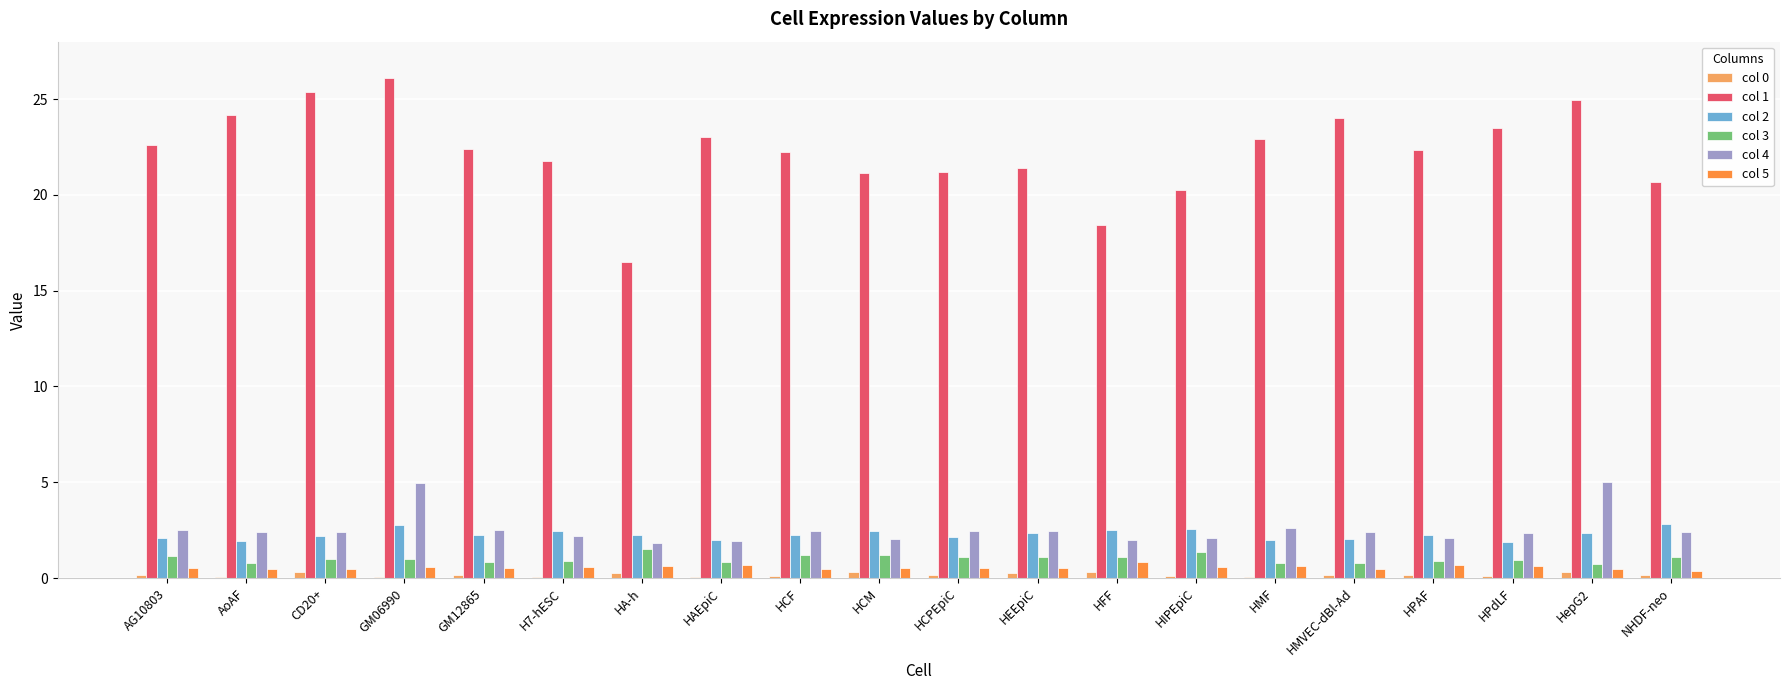

Is the value of col 2 at CD20+ greater than the value of col 3 at HCF?

Yes